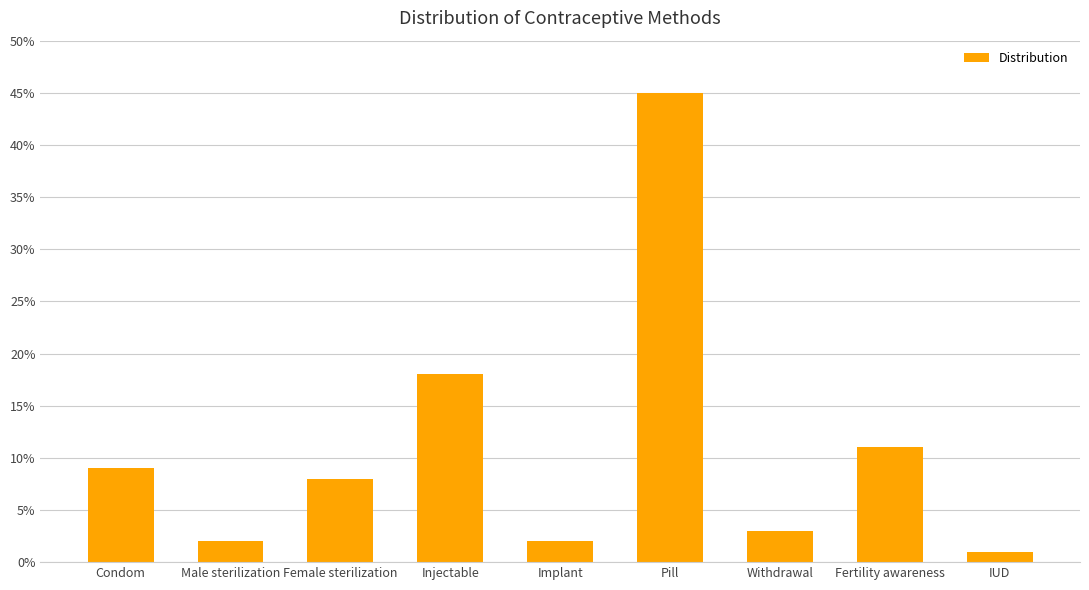

The value at Male sterilization is 0.0. True or false?

True